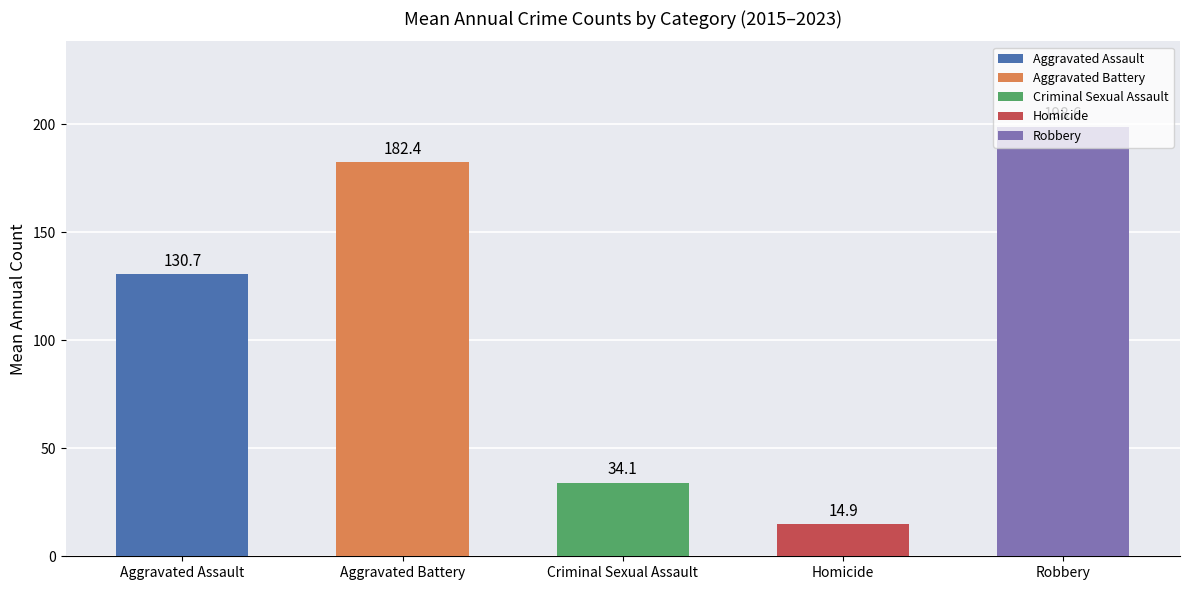

How many data points are less than 130?

2